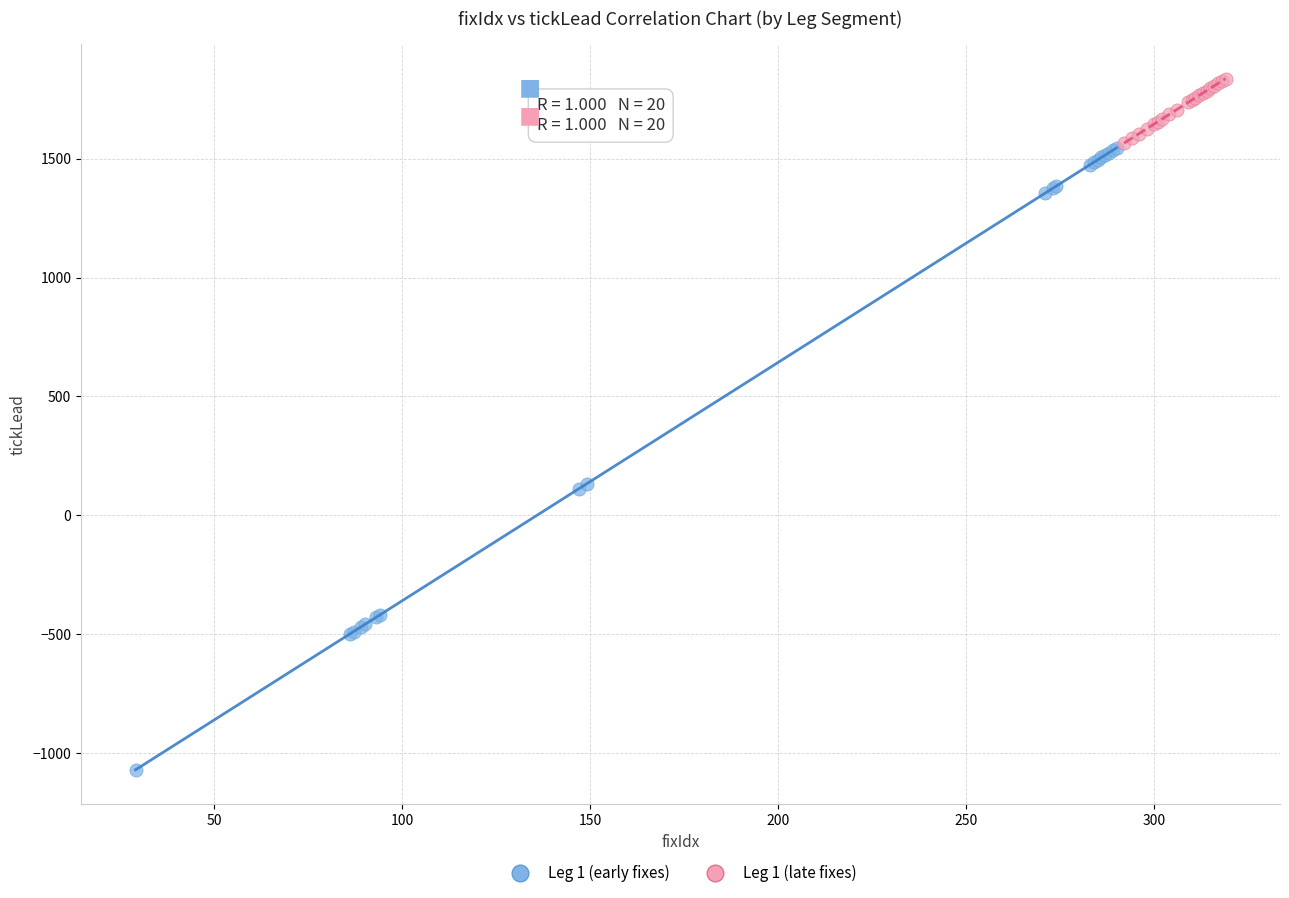

Which series reaches the maximum Y coordinate?

Leg 1 (late fixes)